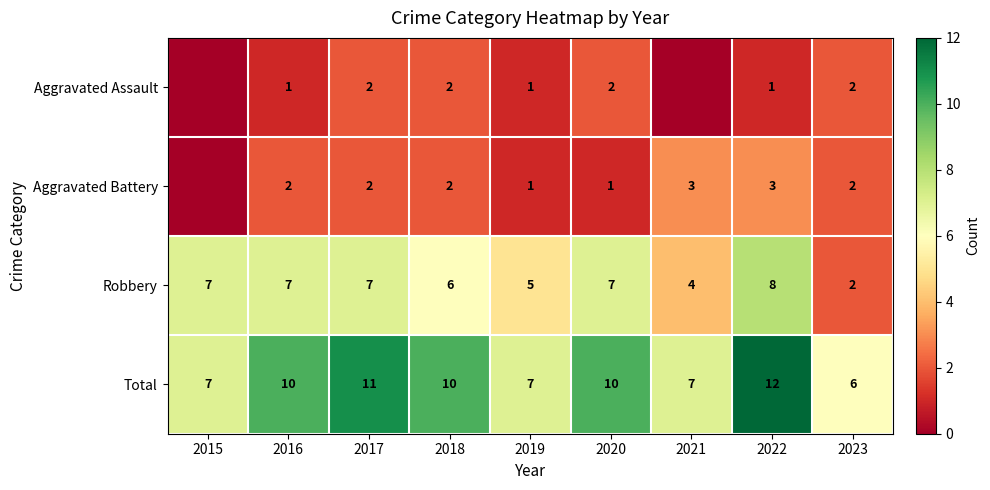

Rank the series at 2016 from lowest to highest value.

Aggravated Assault, Aggravated Battery, Robbery, Total